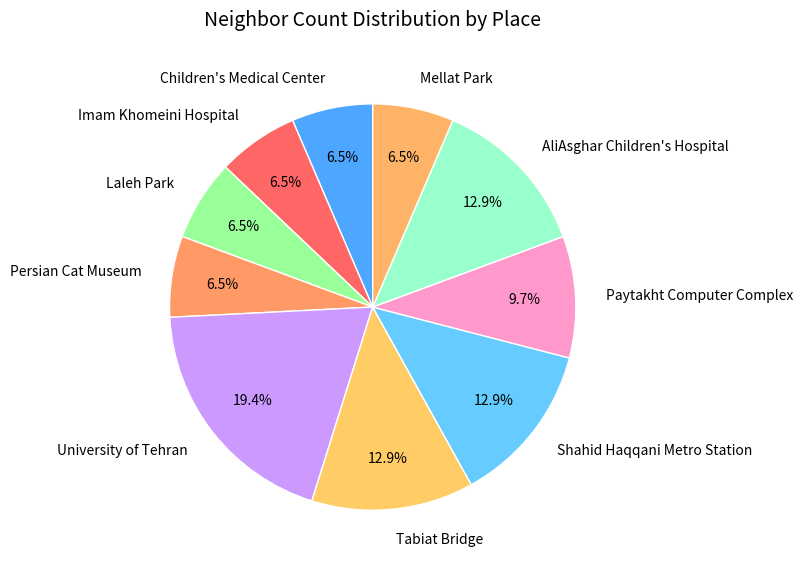

Combined, do Paytakht Computer Complex and AliAsghar Children's Hospital account for over 50%?

No